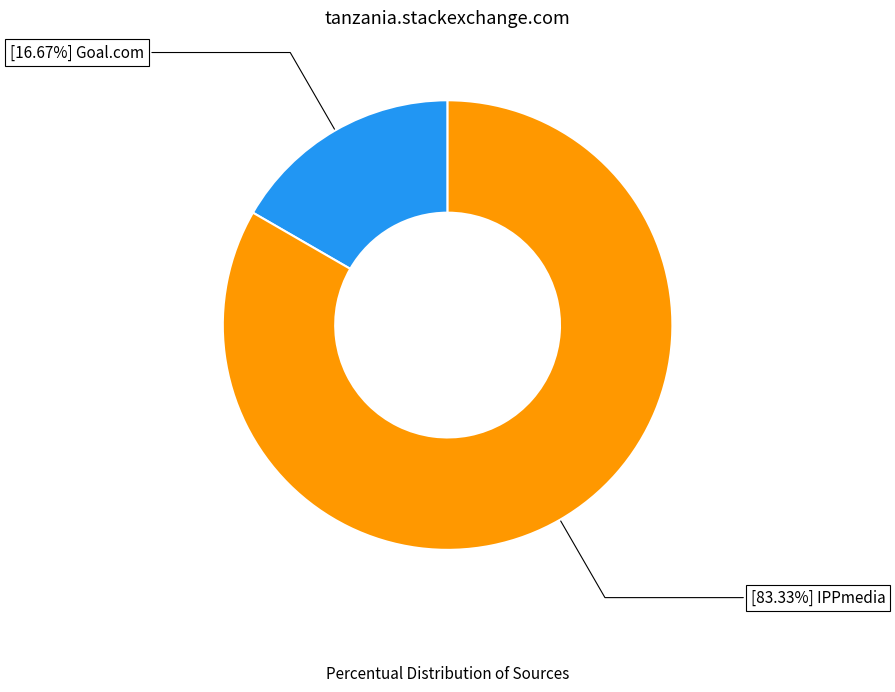

Is there any slice that represents more than half of the pie?

Yes